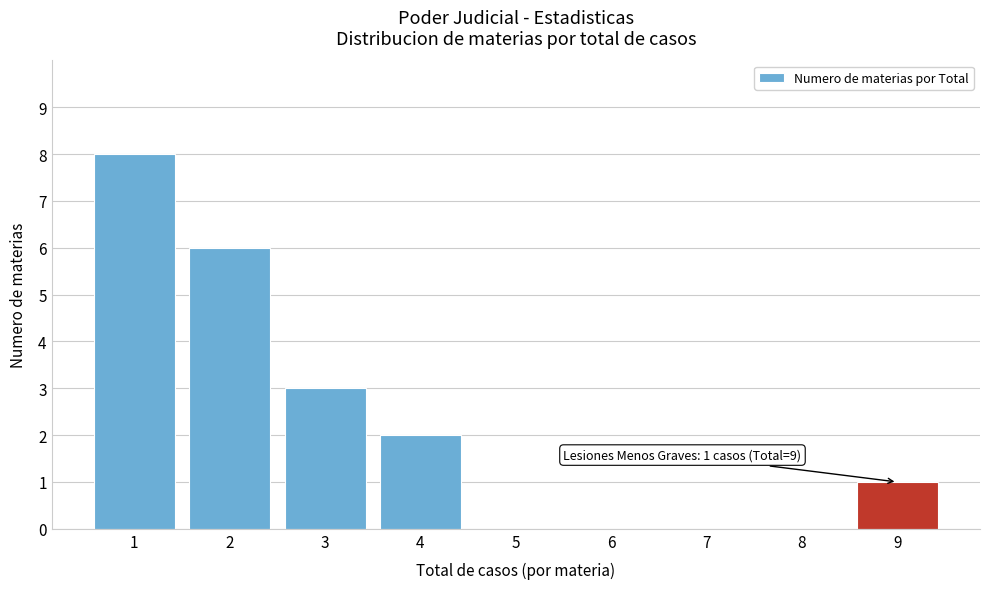

Over which range of the x-axis is the bar tallest?

0.5 to 1.5